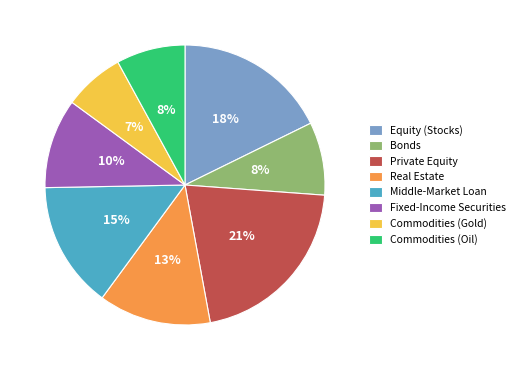

The Fixed-Income Securities slice represents 20% of the pie. True or false?

False